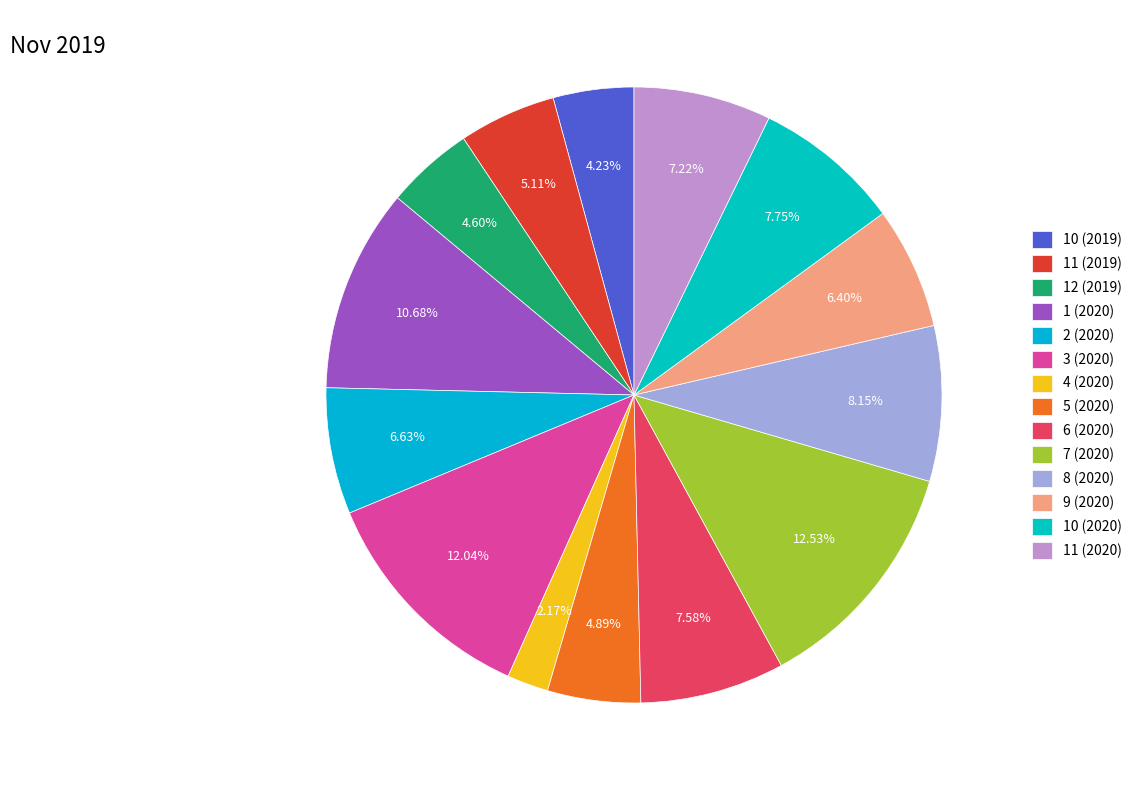

Count the number of slices in the pie.

14